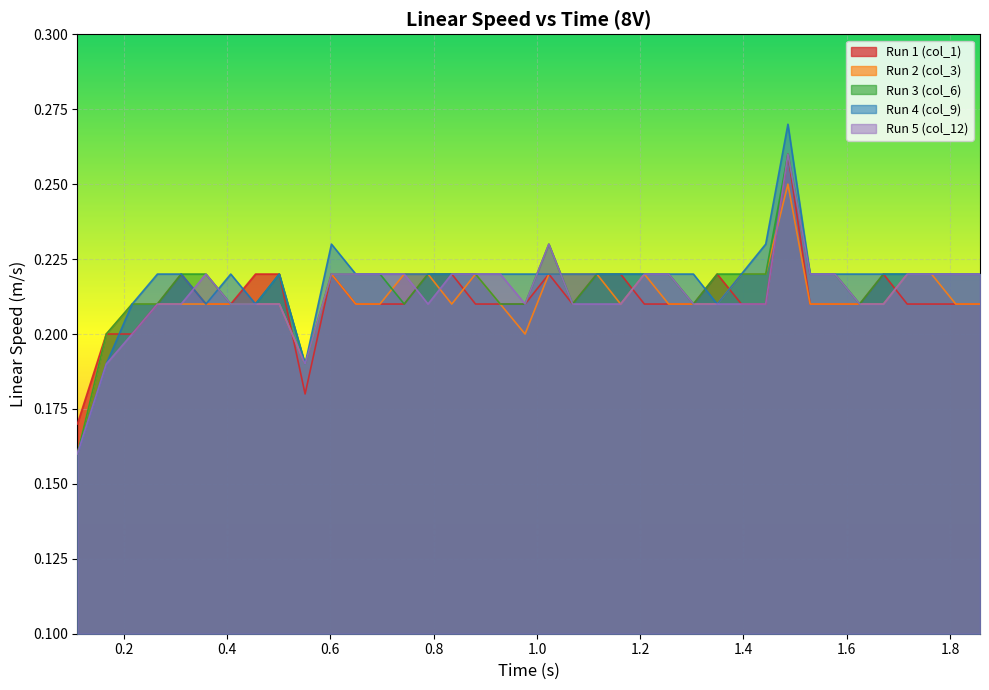

What is the difference between the maximum and minimum values in the Run 5 (col_12) series?

0.1